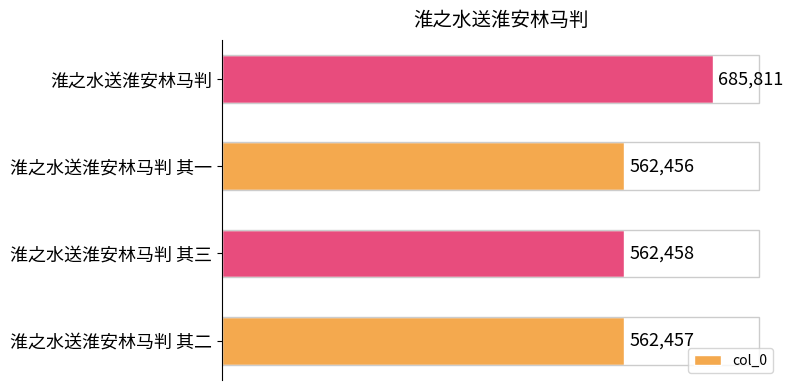

How many distinct data groups are displayed?

1